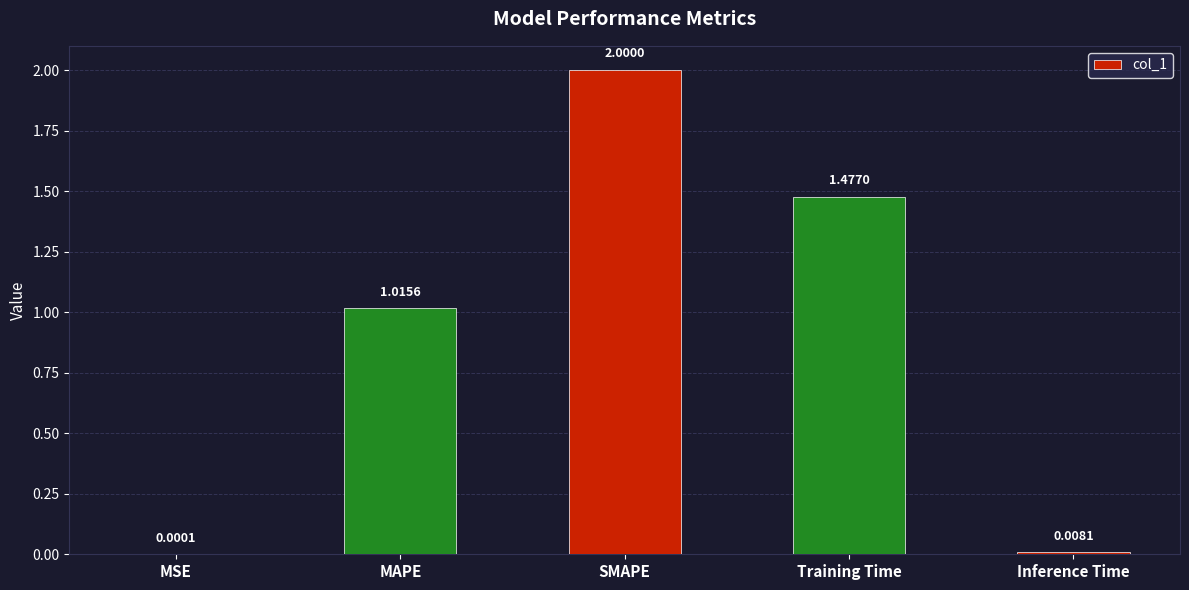

Where is the data nearest to the value 1?

MAPE